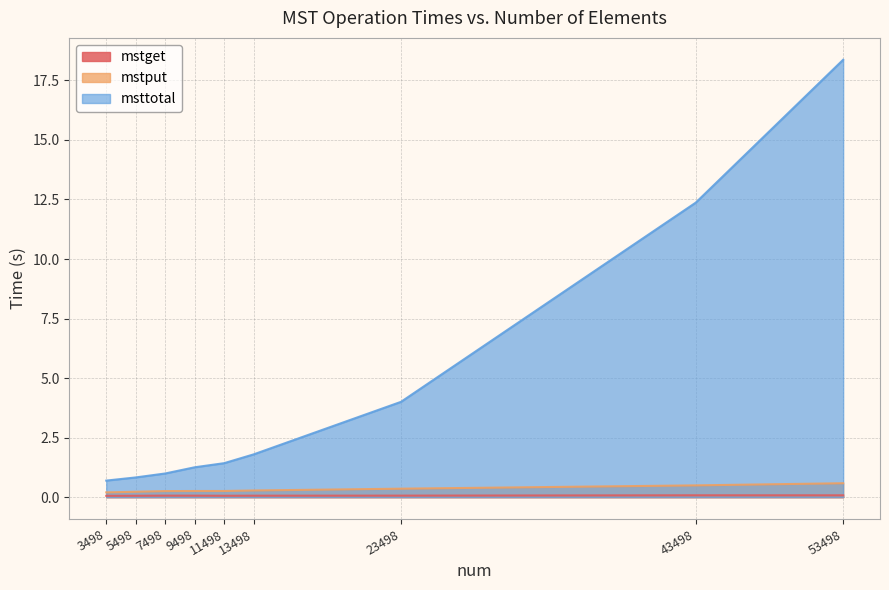

True or false: mstput and mstget intersect in this chart.

False